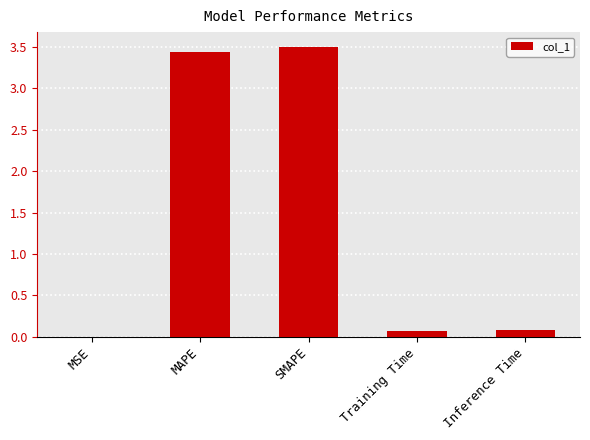

What is the sum of all values?

7.1